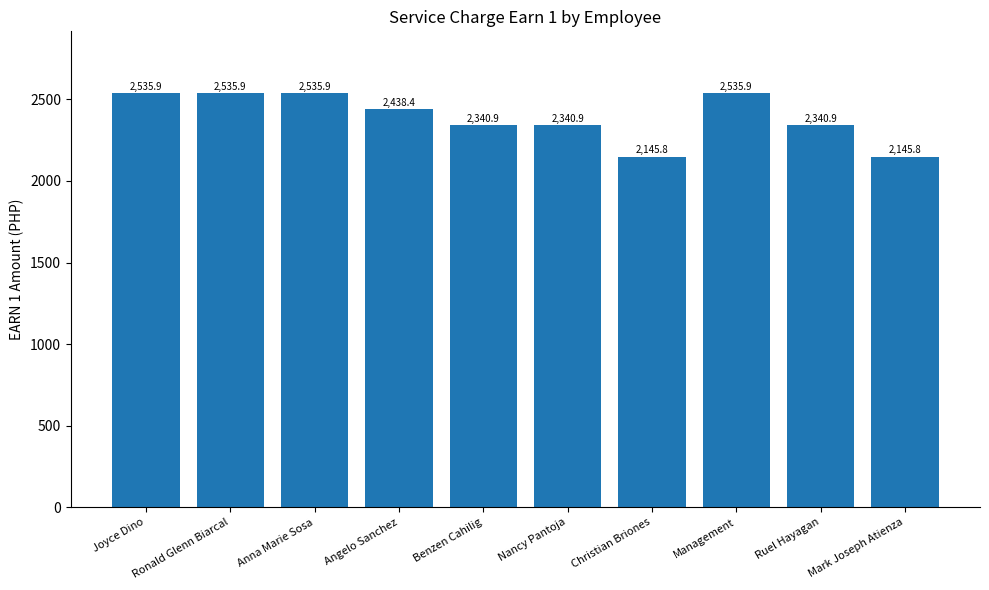

Between Management and Nancy Pantoja, which is larger?

Management